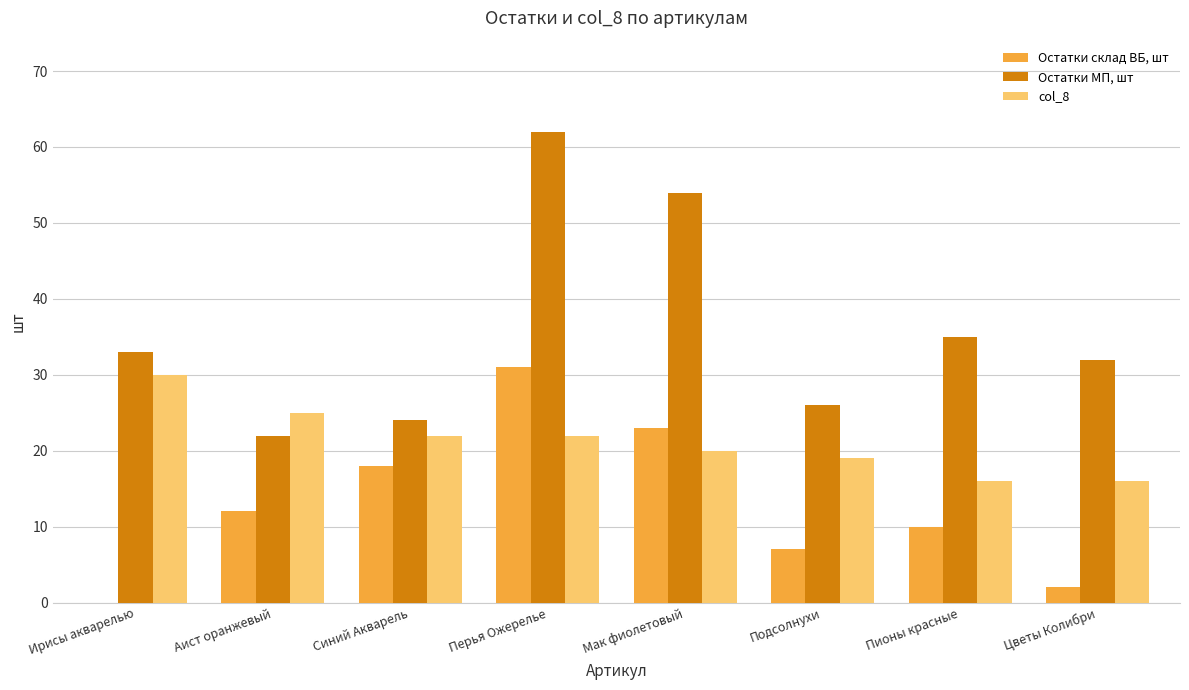

Is it true that Остатки МП, шт equals 62 at Перья Ожерелье?

True